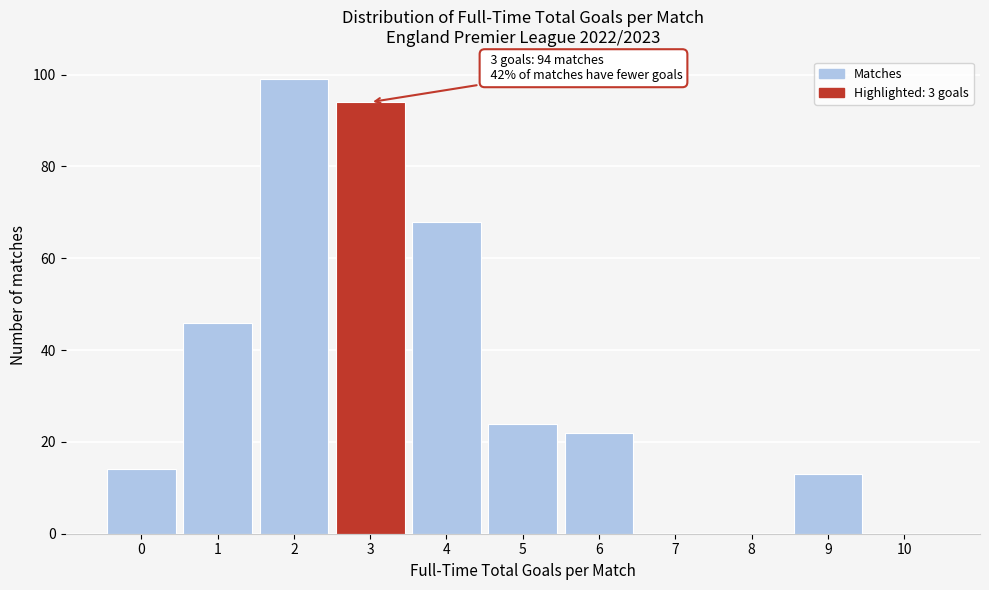

Over which range of the x-axis is the bar tallest?

1.5 to 2.5